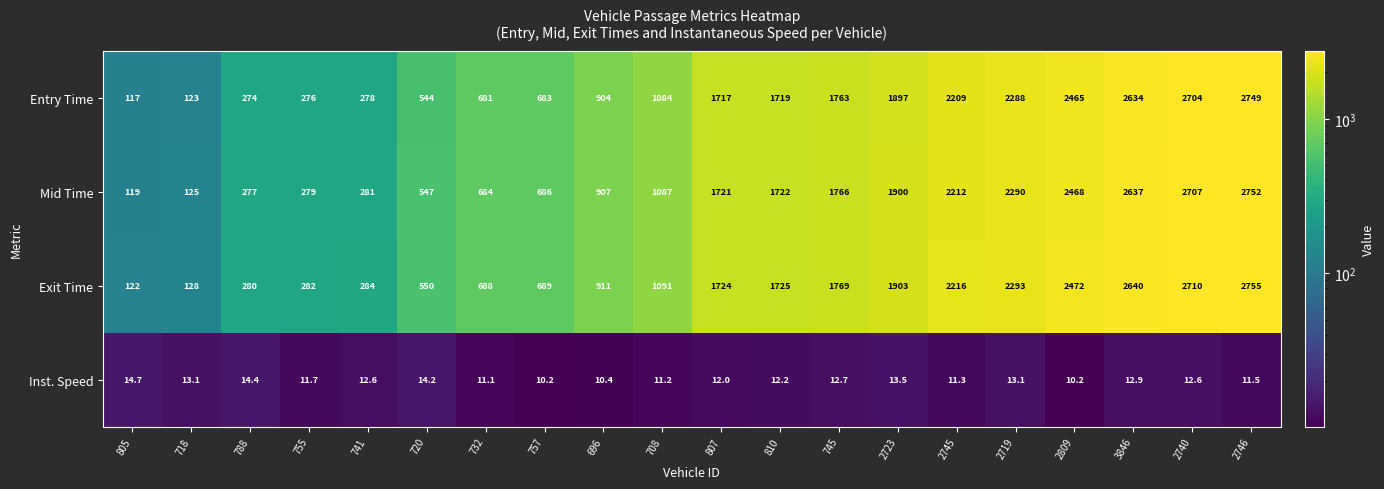

The Mid Time series shows 893.7 at 2719. True or false?

False